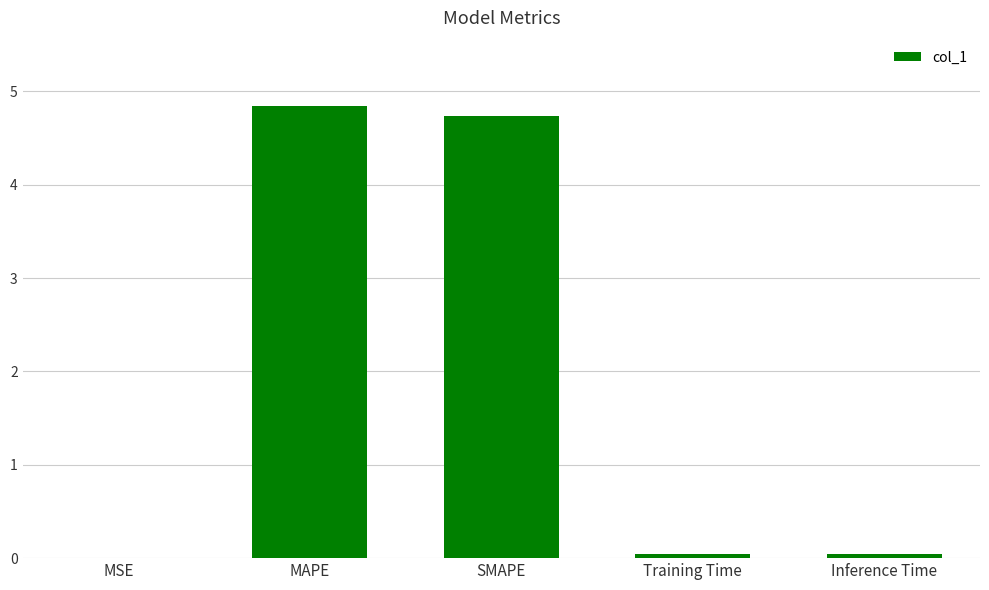

What is the approximate value at MAPE?

4.8